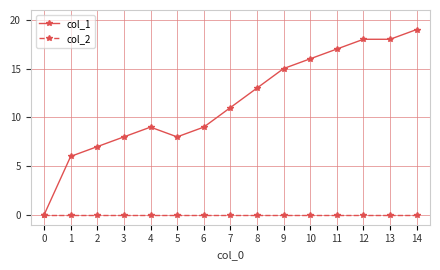

Where is the first local minimum for col_1?

5